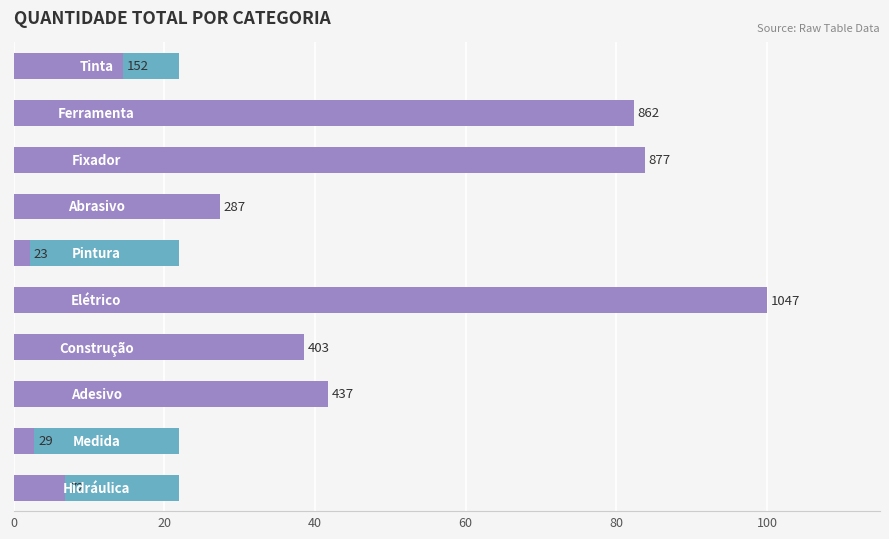

Reading right to left, list all the values displayed in this chart.

6.9	2.8	41.7	38.5	100.0	2.2	27.4	83.8	82.3	14.5